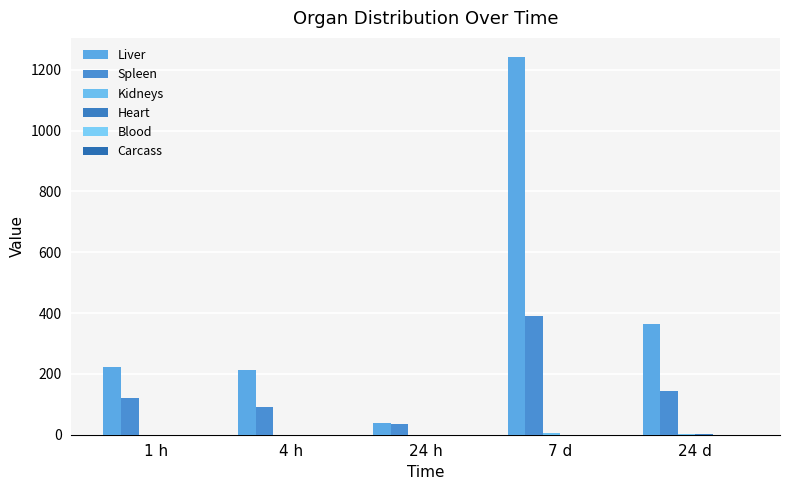

How many groups of bars are there?

5